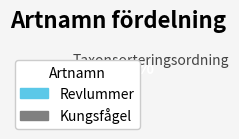

Which has a higher value, Kungsfågel or Revlummer?

Revlummer